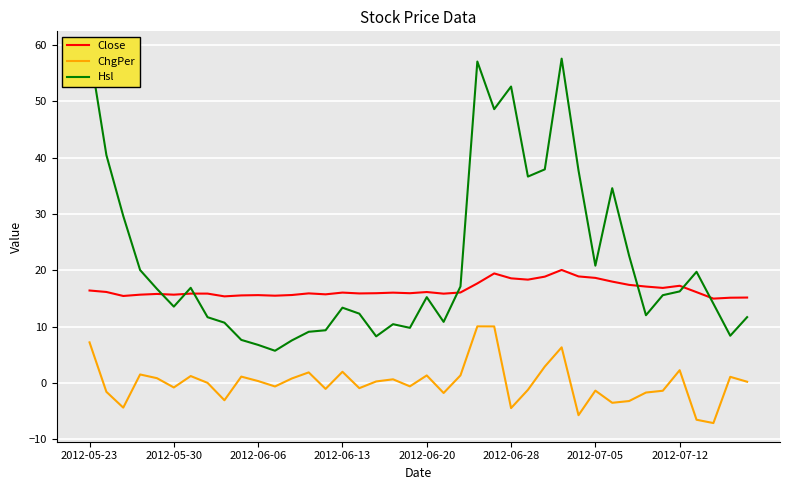

Where does the Close series first go above 16?

2012-05-23